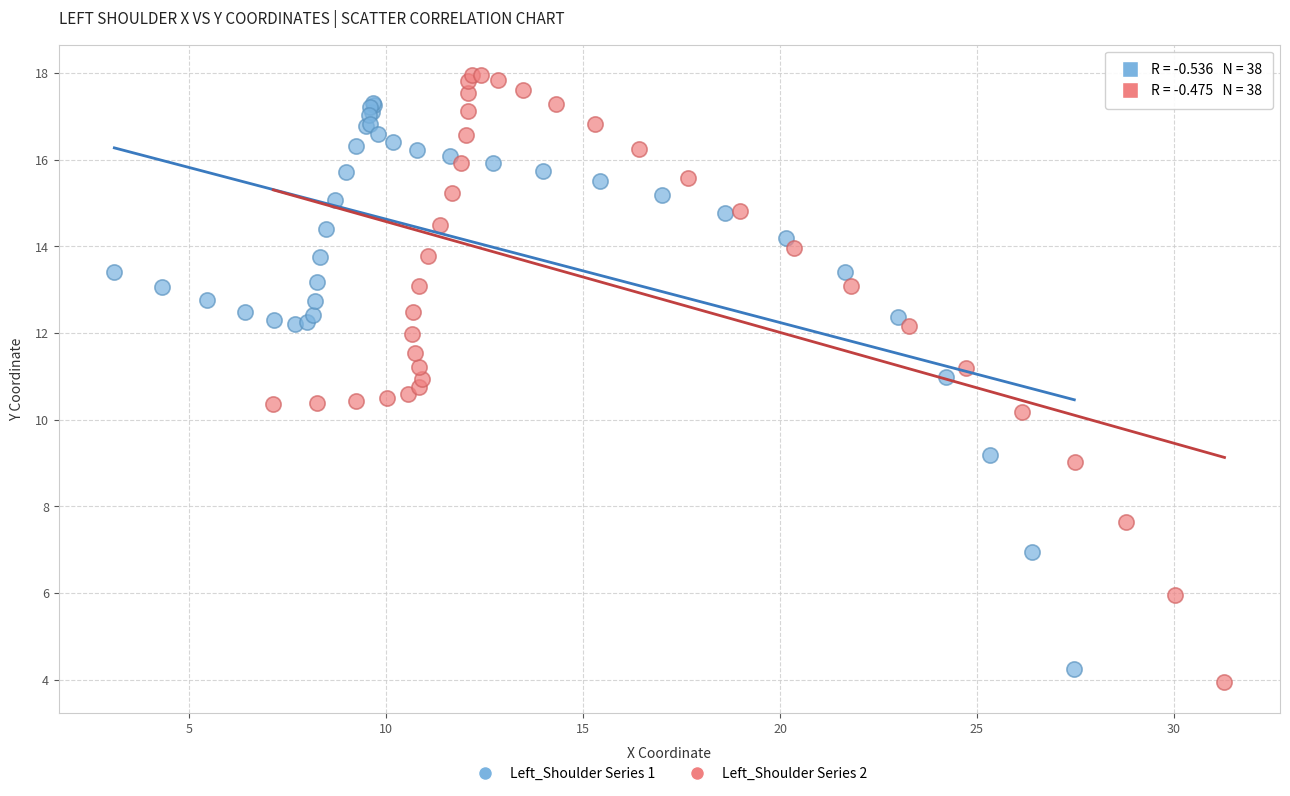

Which series has the largest Y range (max minus min)?

Left_Shoulder Series 2